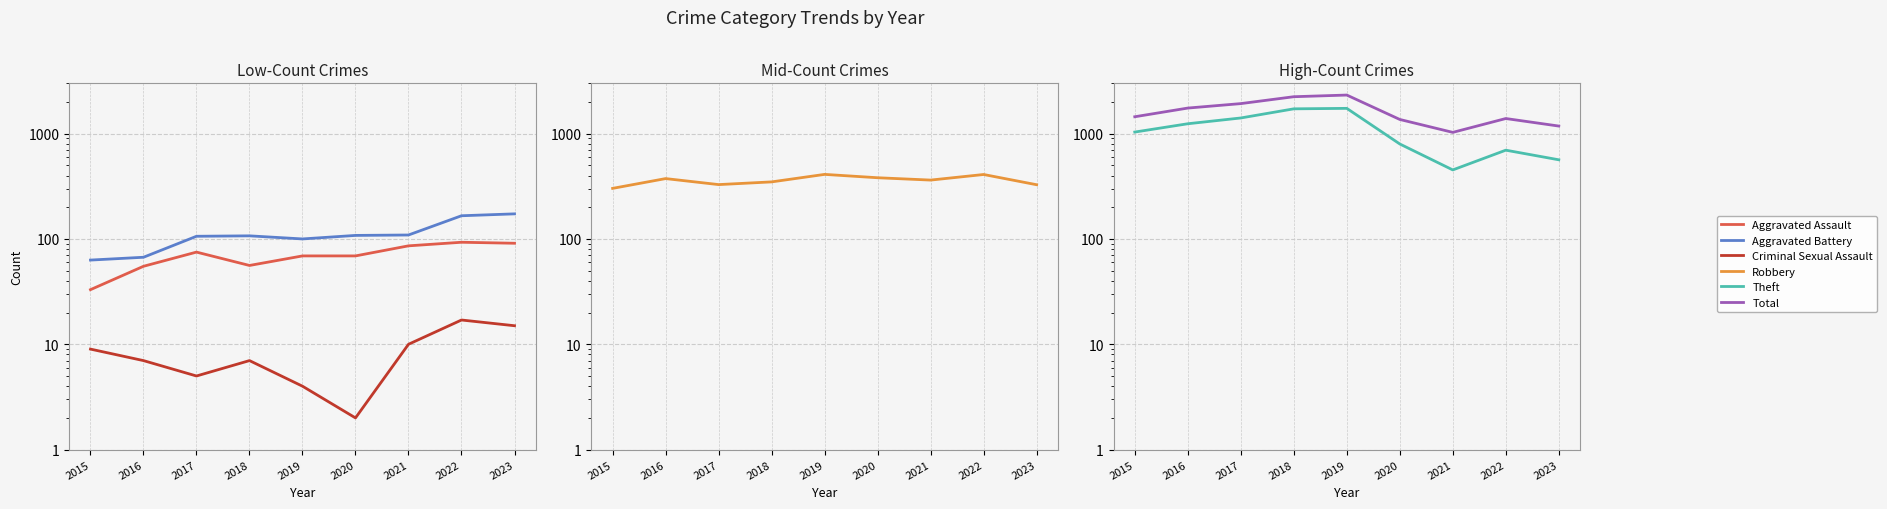

What are all the series names shown in the legend?

Aggravated Assault, Aggravated Battery, Criminal Sexual Assault, Robbery, Theft, Total